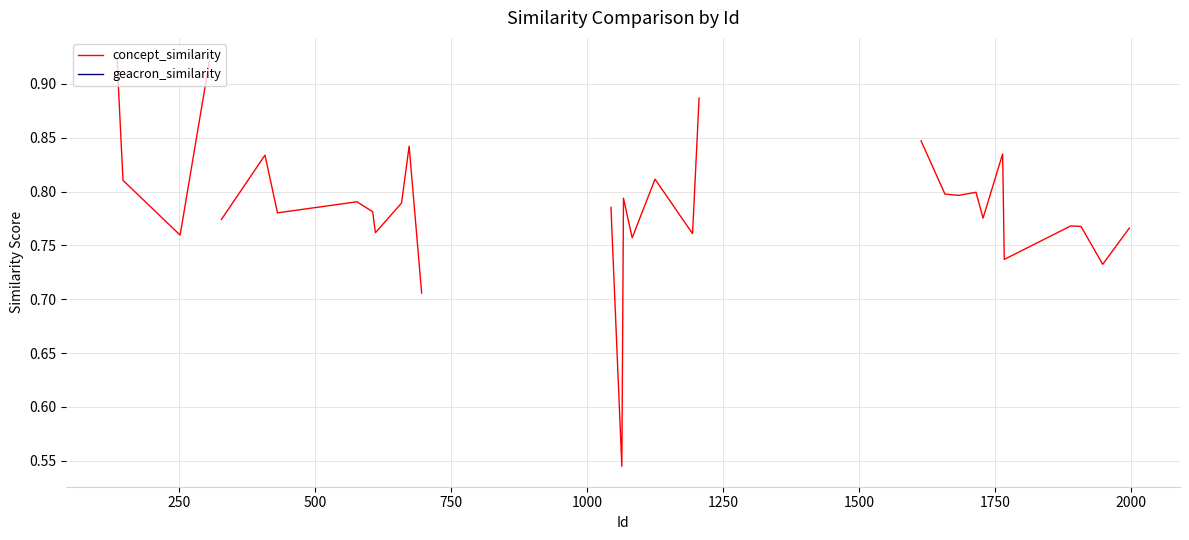

List the series in order of their peak value, lowest first.

concept_similarity, geacron_similarity